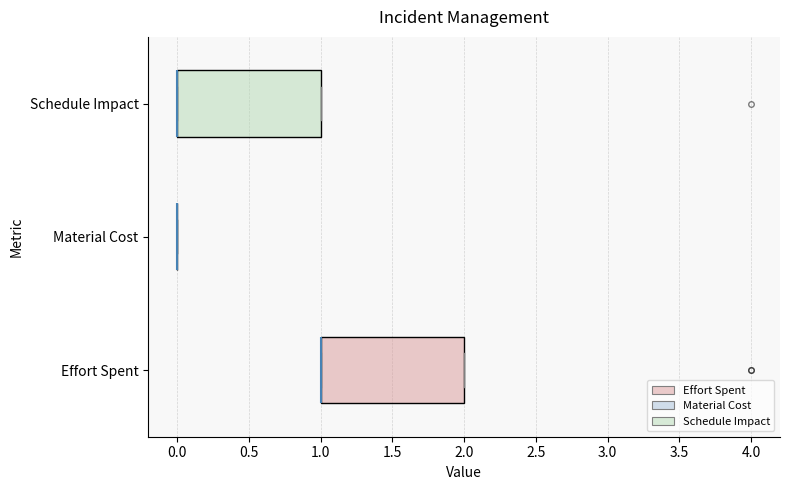

Where is the left edge of the box for Effort Spent on the x-axis? The values are not printed on the chart, so give them approximately, as read against the axis.

1